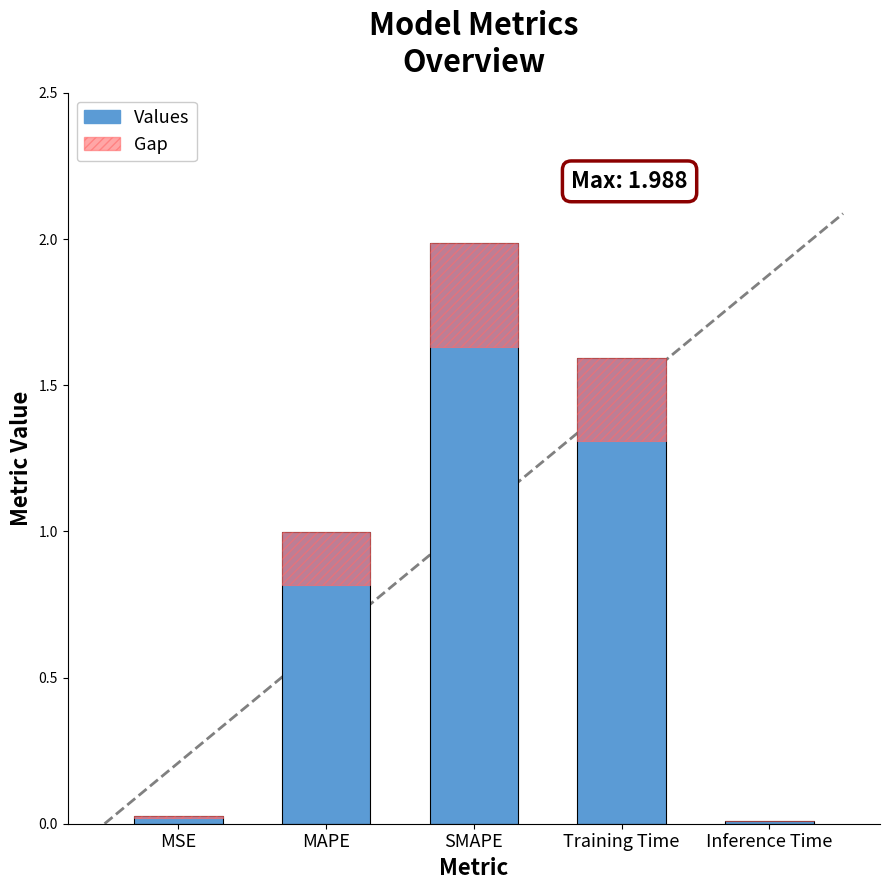

Rank the series by their average value, from lowest to highest.

Gap, Values